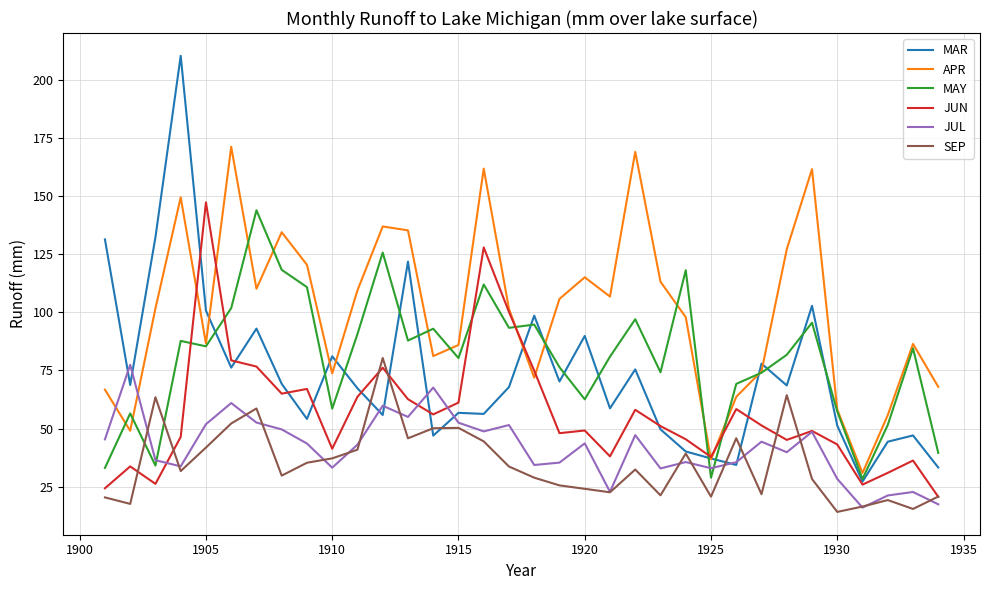

Which series has the largest total across all categories?

APR